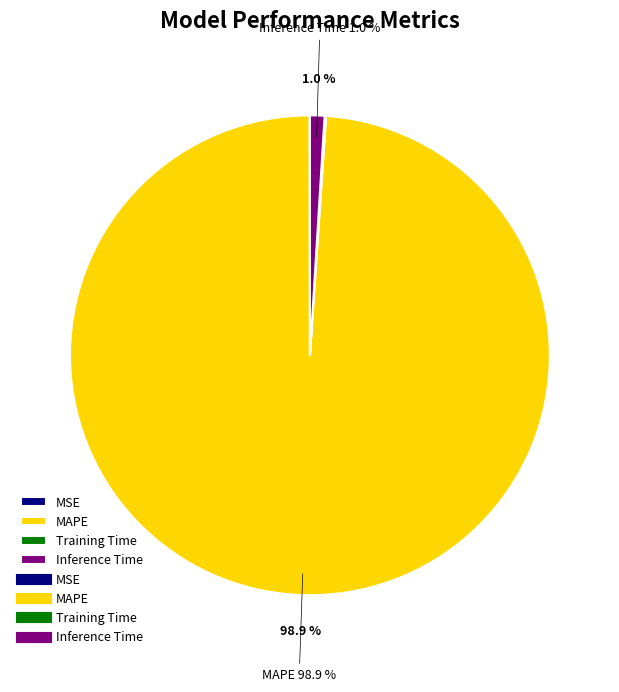

Is there a majority slice in this chart?

Yes